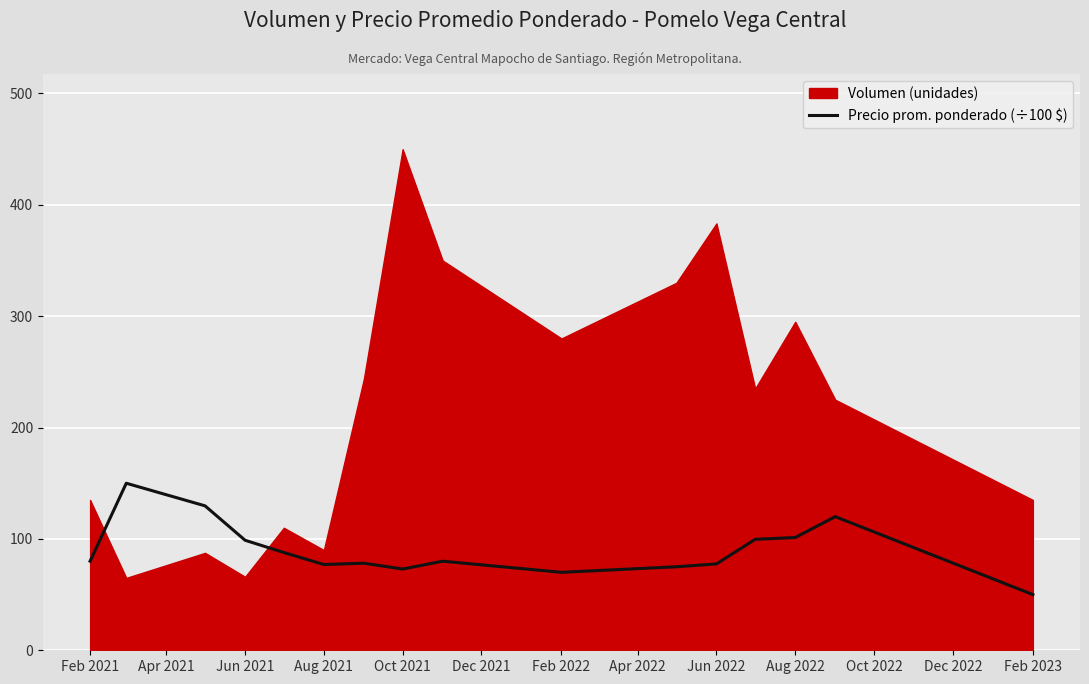

The Precio prom. ponderado (÷100 $) series shows 80.0 at Feb 2021. True or false?

True